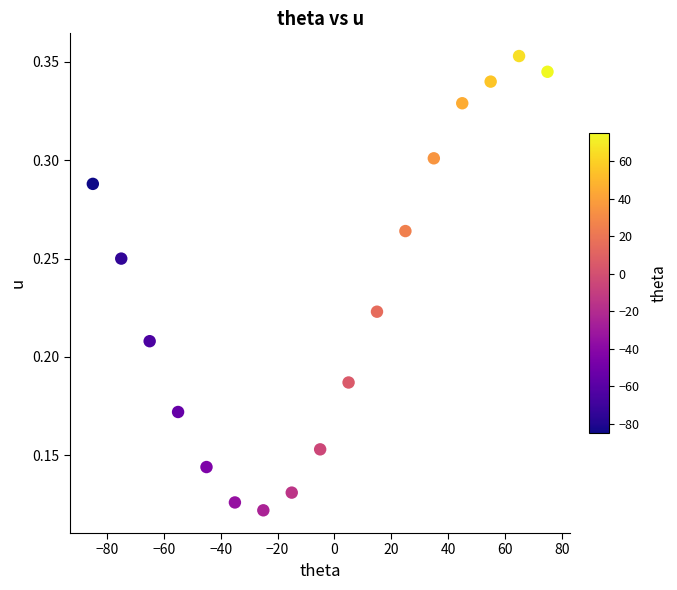

What is the range of X values (max minus min)?

160.0